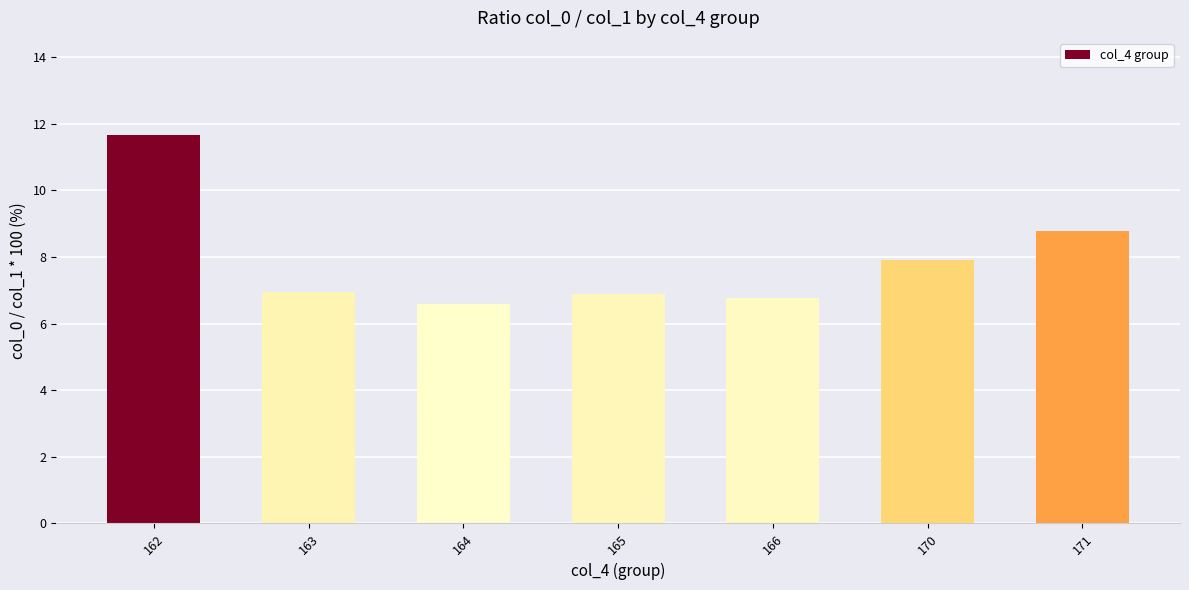

What is the maximum value shown in the chart?

11.7